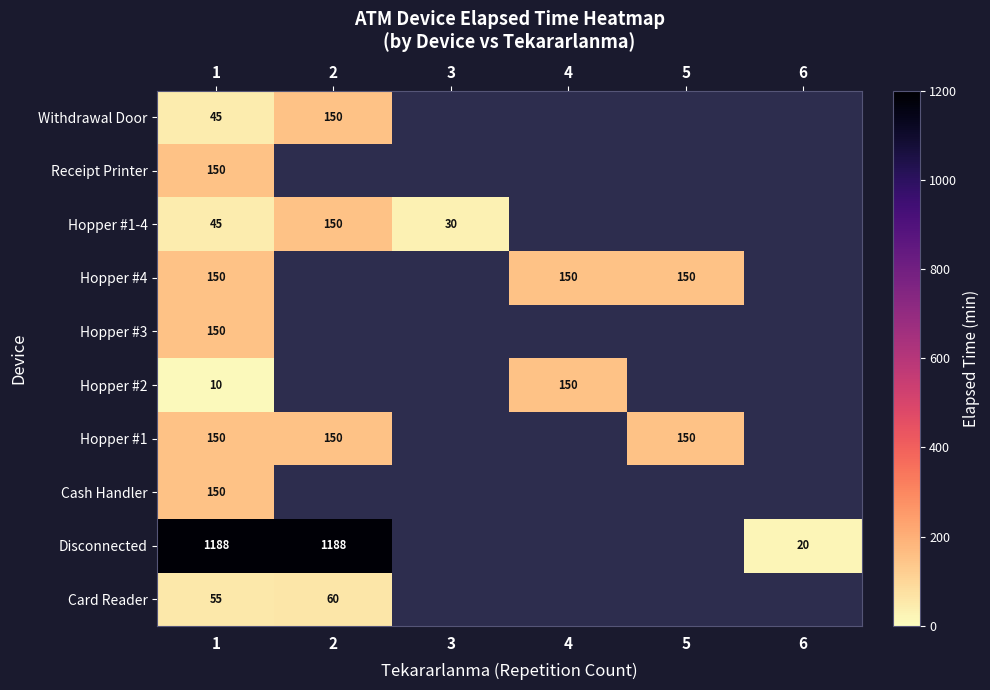

Is it true that Hopper #1-4 equals 150 at 2?

True